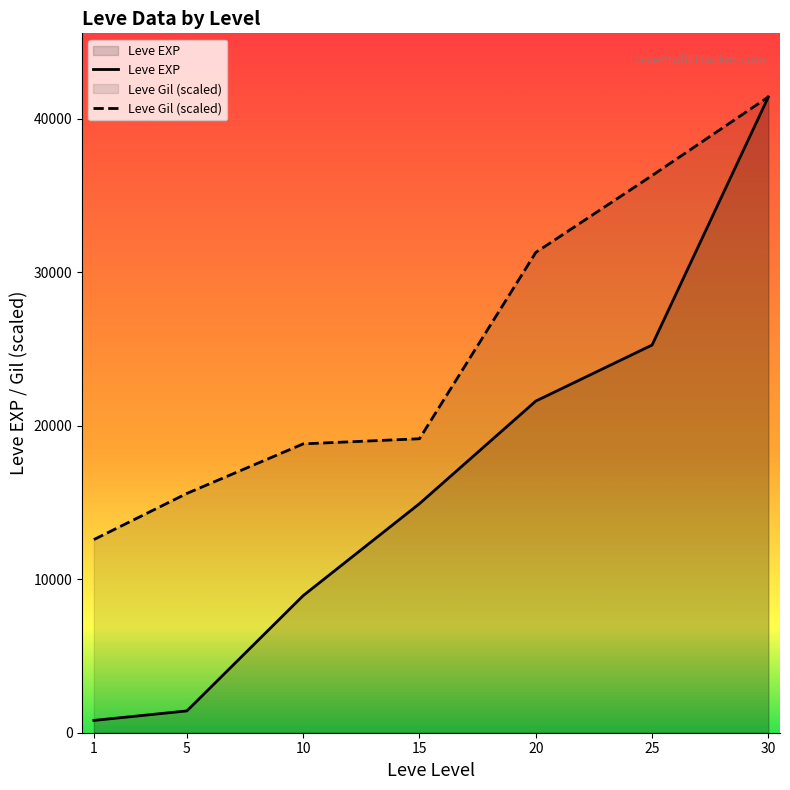

Reading left to right, what are all the values shown in this chart?

Leve EXP: 1=800.0	5=1420.0	10=8930.0	15=14920.0	20=21600.0	25=25250.0	30=41410.0
Leve Gil: 1=12578.8	5=15584.4	10=18812.6	15=19146.6	20=31280.1	25=36289.4	30=41410.0